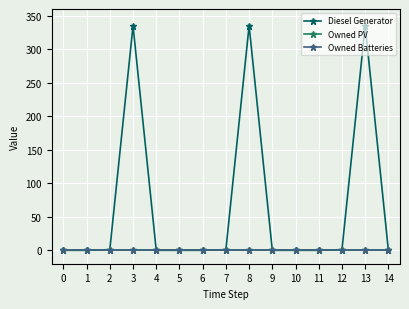

The value of Owned Batteries at 11 is 0. True or false?

True